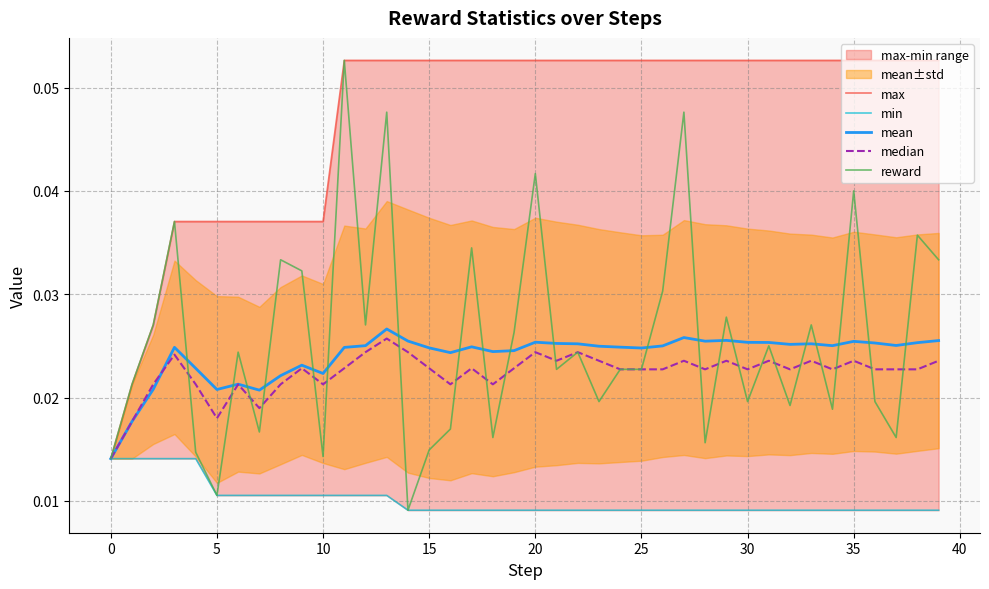

Count the number of categories in the chart.

40